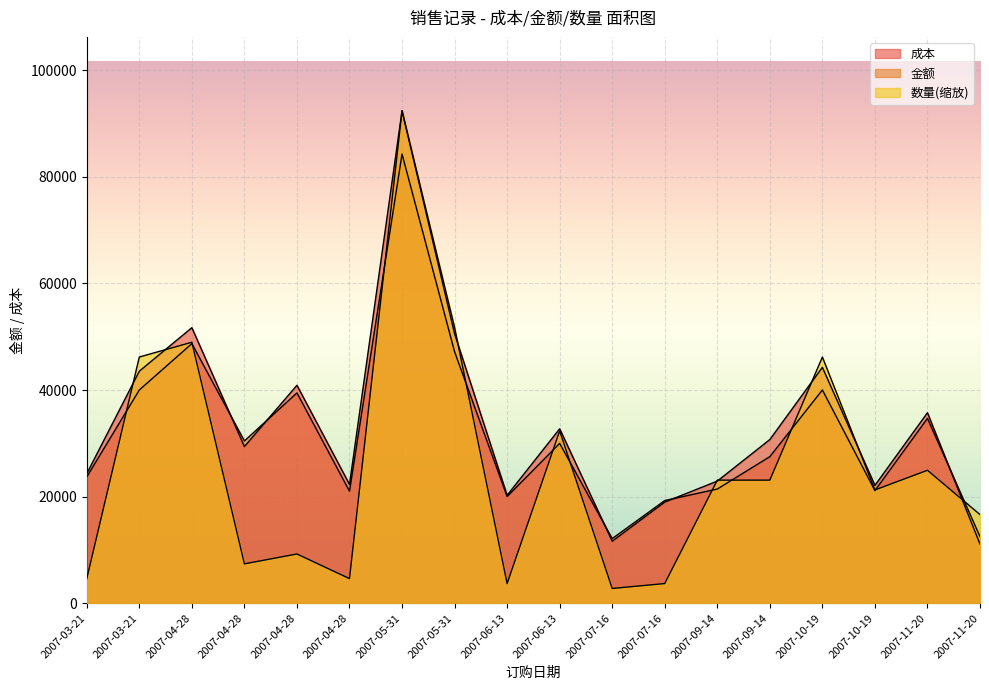

Which series has the largest total across all categories?

成本